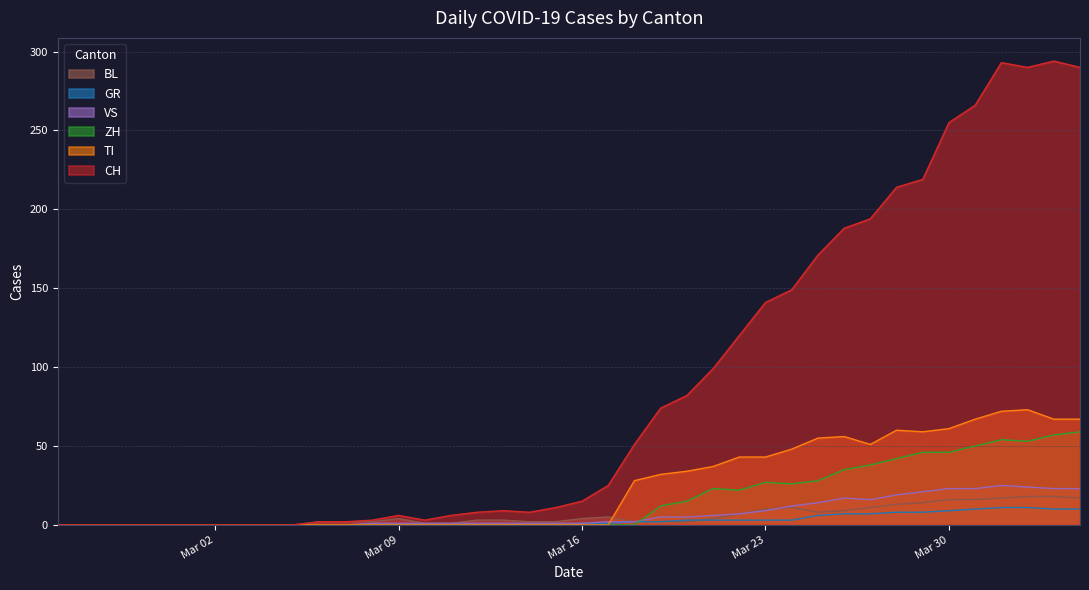

What is the average value of the CH series?

87